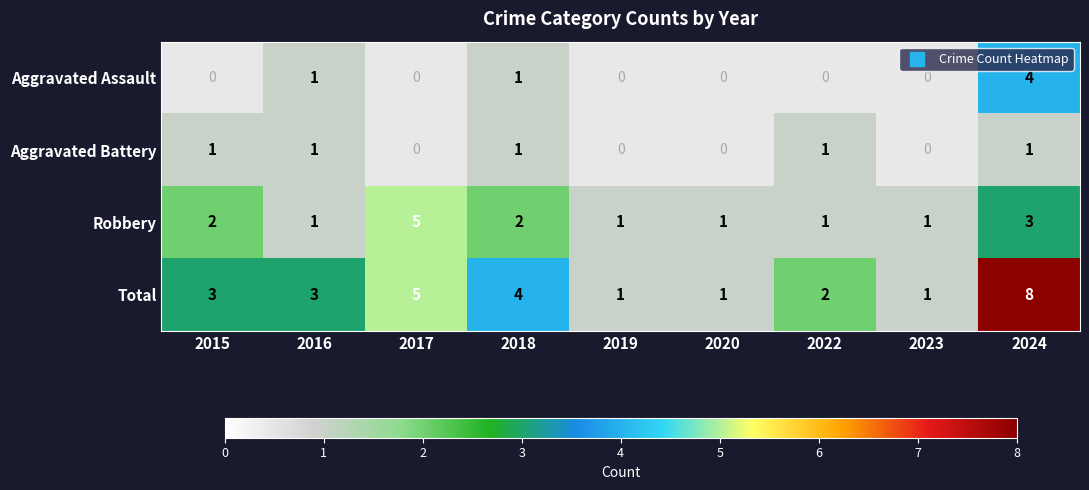

How many values in the Total series are below 3?

4